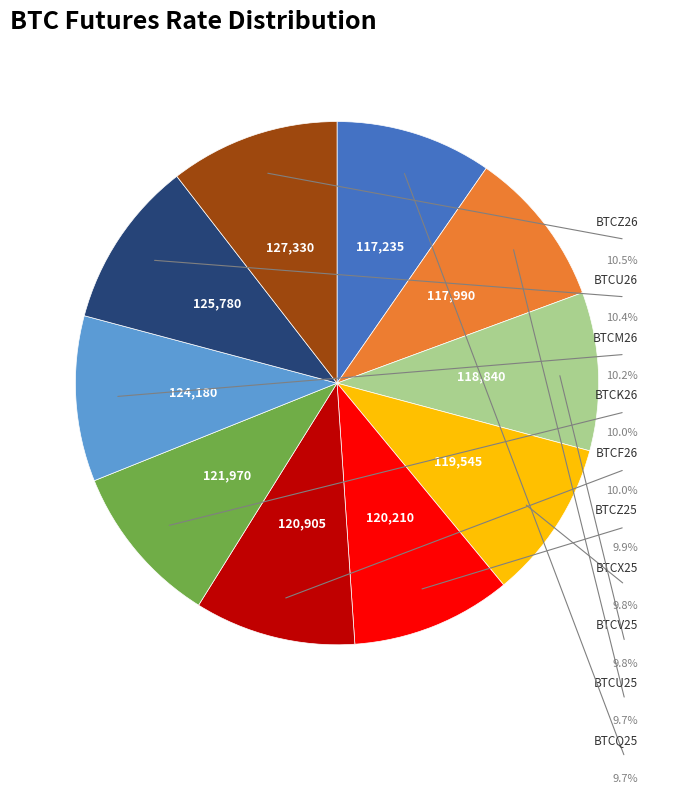

The BTCK26 slice represents 10% of the pie. True or false?

True